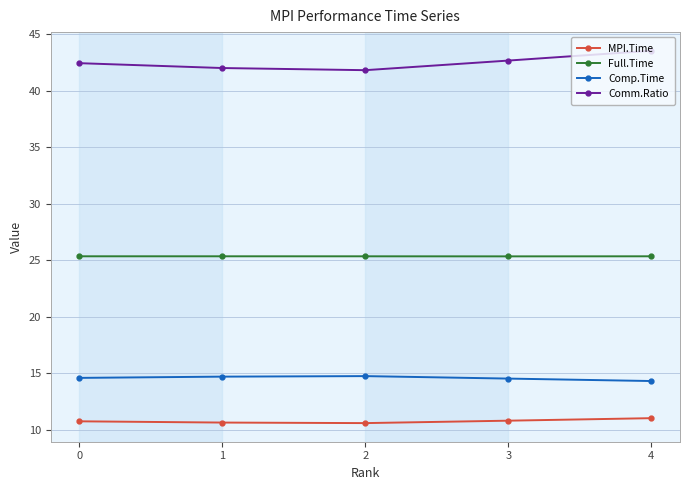

True or false: Full.Time and MPI.Time cross at least once.

False